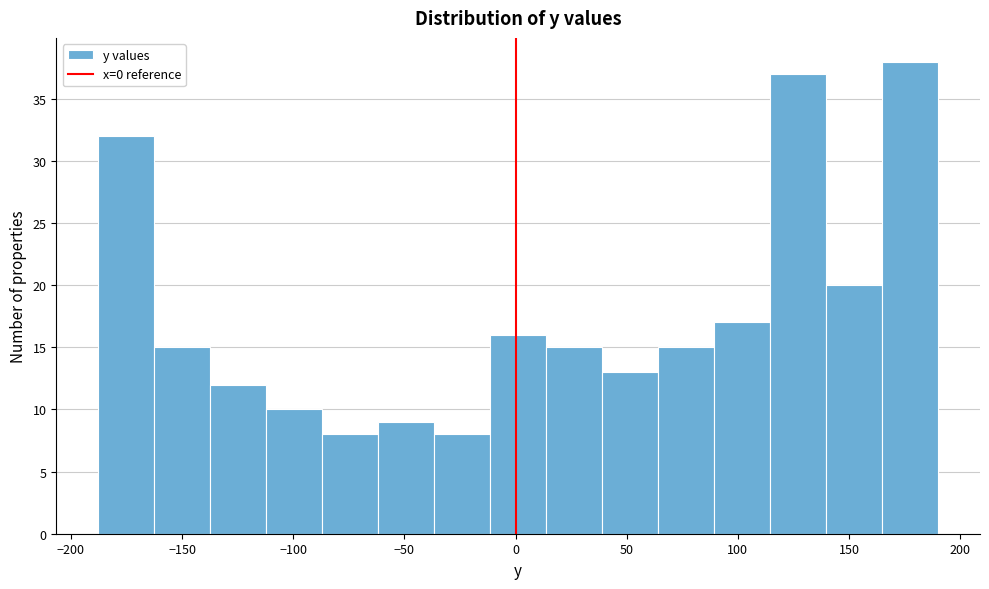

How tall is the bar that spans 165 to 190 on the x-axis? Neither the bar edges nor the heights are printed on the chart, so give them approximately, as read against the axes.

38